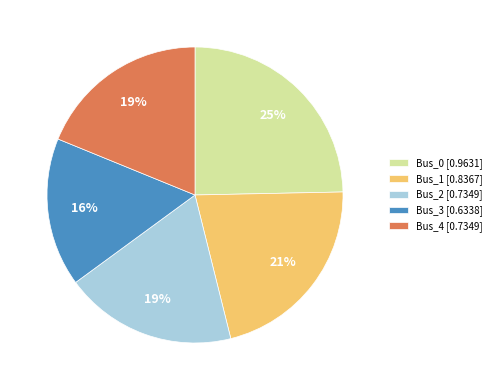

Does Bus_2 represent more than half of the total?

No